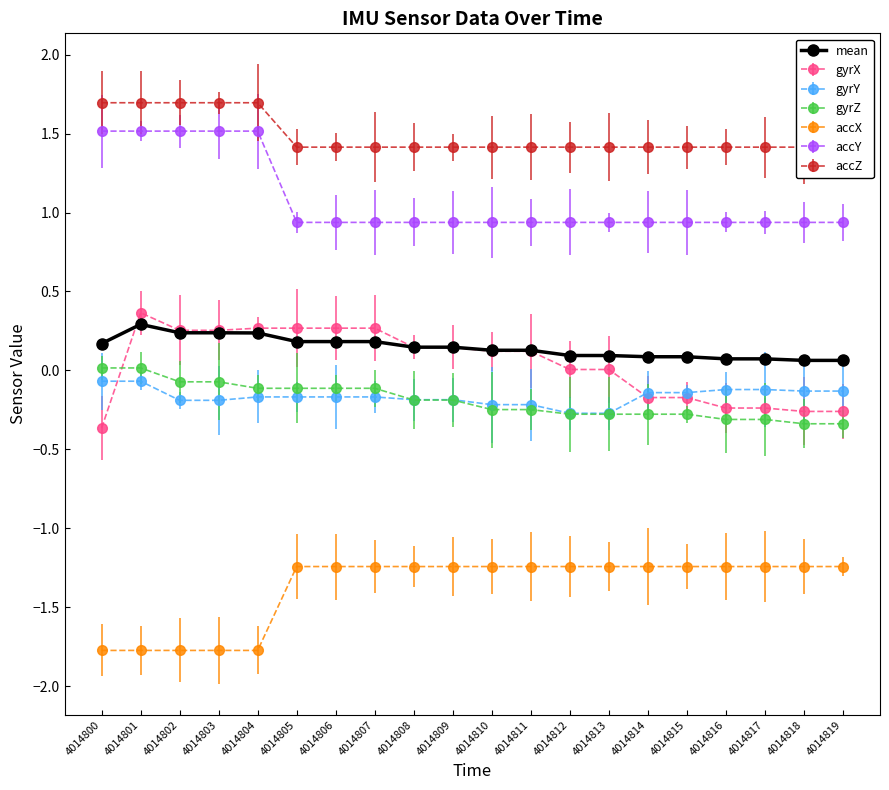

What is the change in value from 4014806 to 4014817?

-0.1